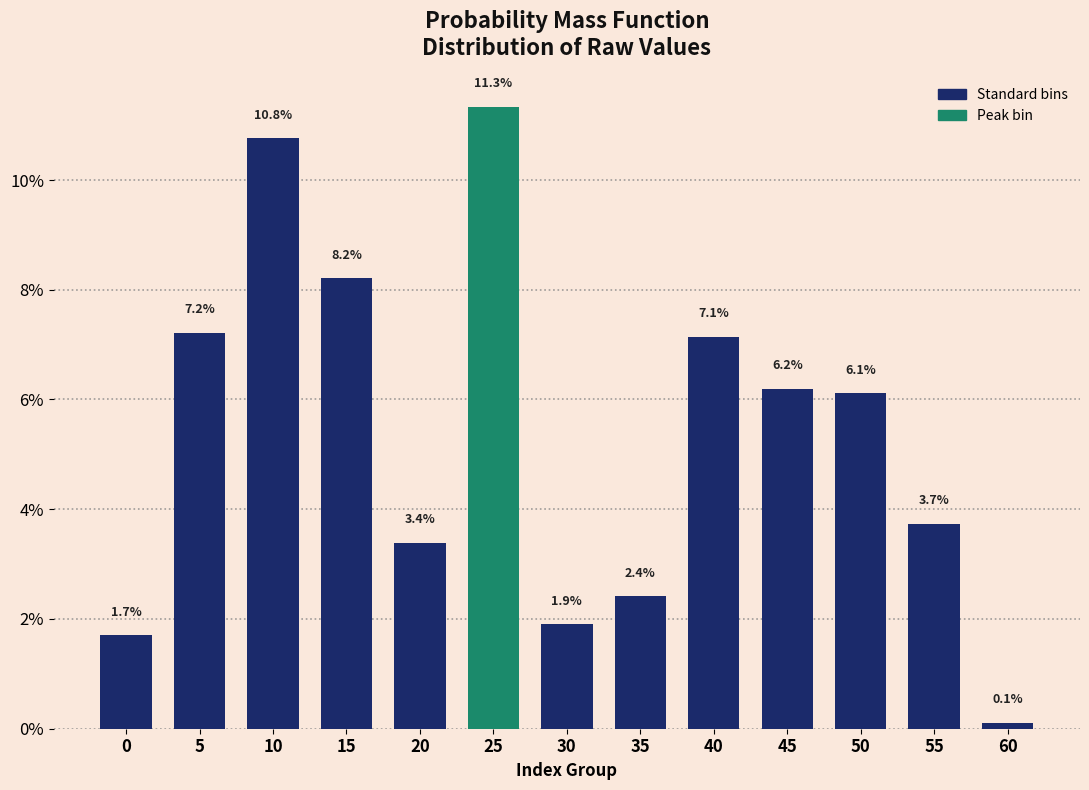

Reading left to right, what are all the values shown in this chart?

1.7	7.2	10.8	8.2	3.4	11.3	1.9	2.4	7.1	6.2	6.1	3.7	0.1